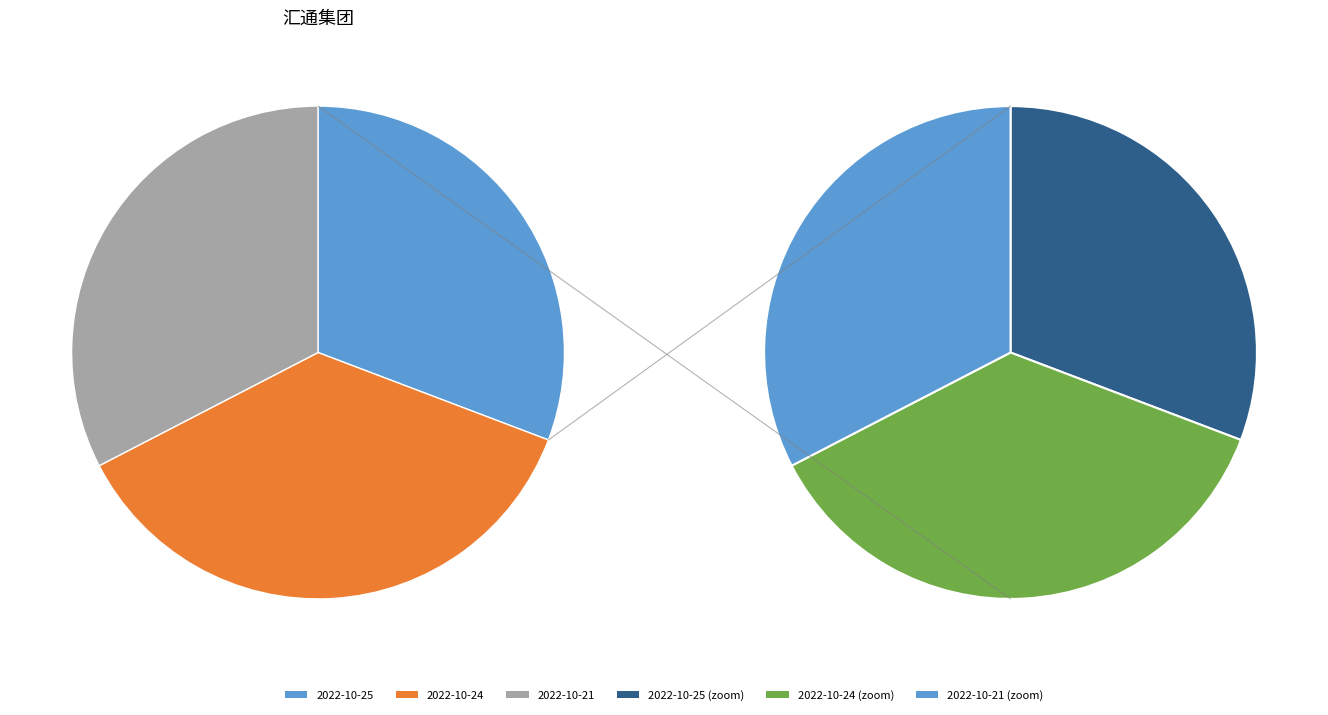

How many segments does this pie chart have?

3